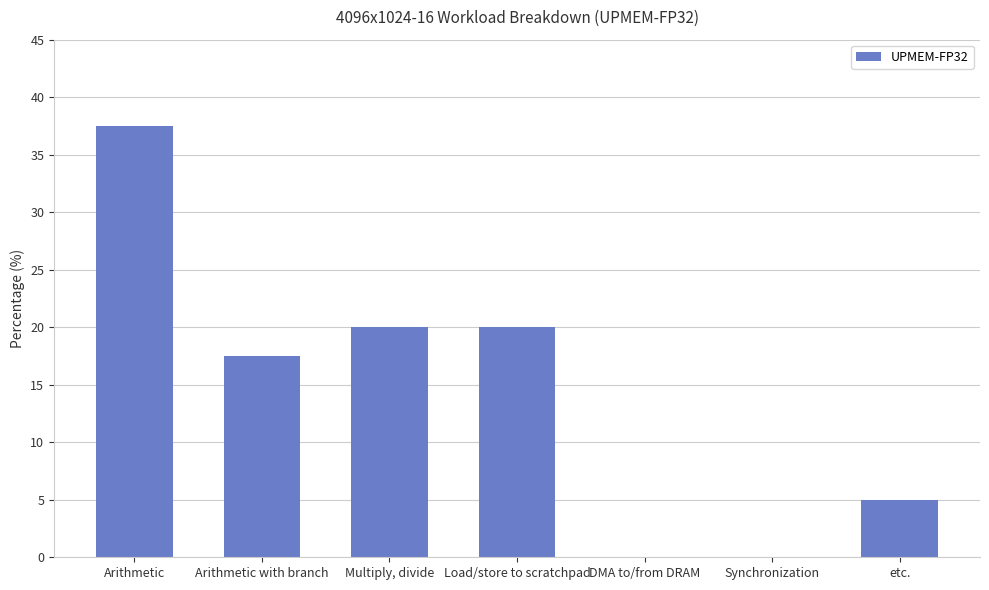

At which label does the data first exceed 17?

Arithmetic